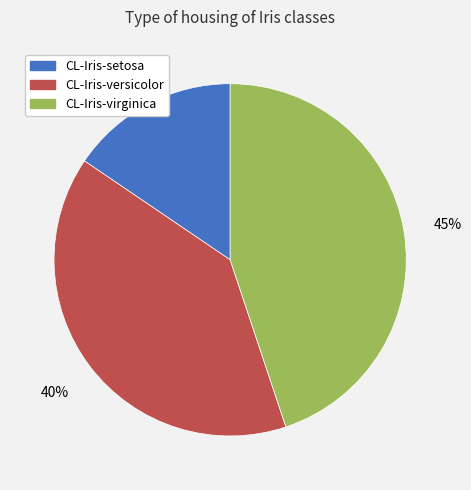

Which category has the smallest portion of the pie?

CL-Iris-setosa